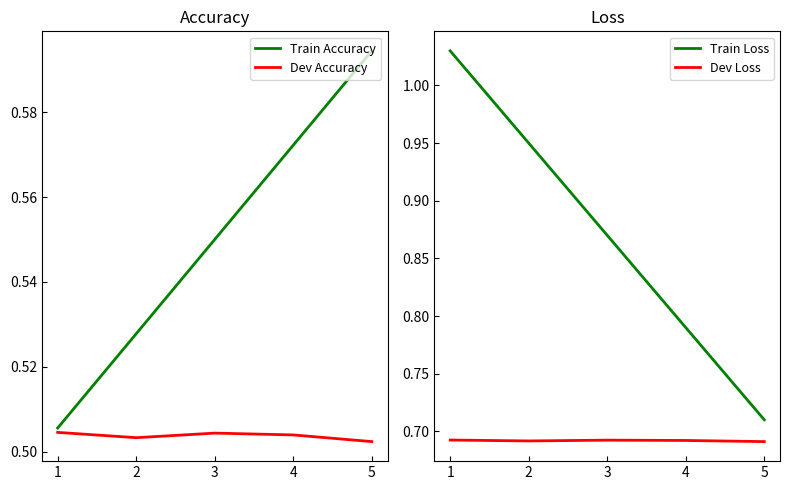

True or false: Dev Accuracy and Train Accuracy cross at least once.

False